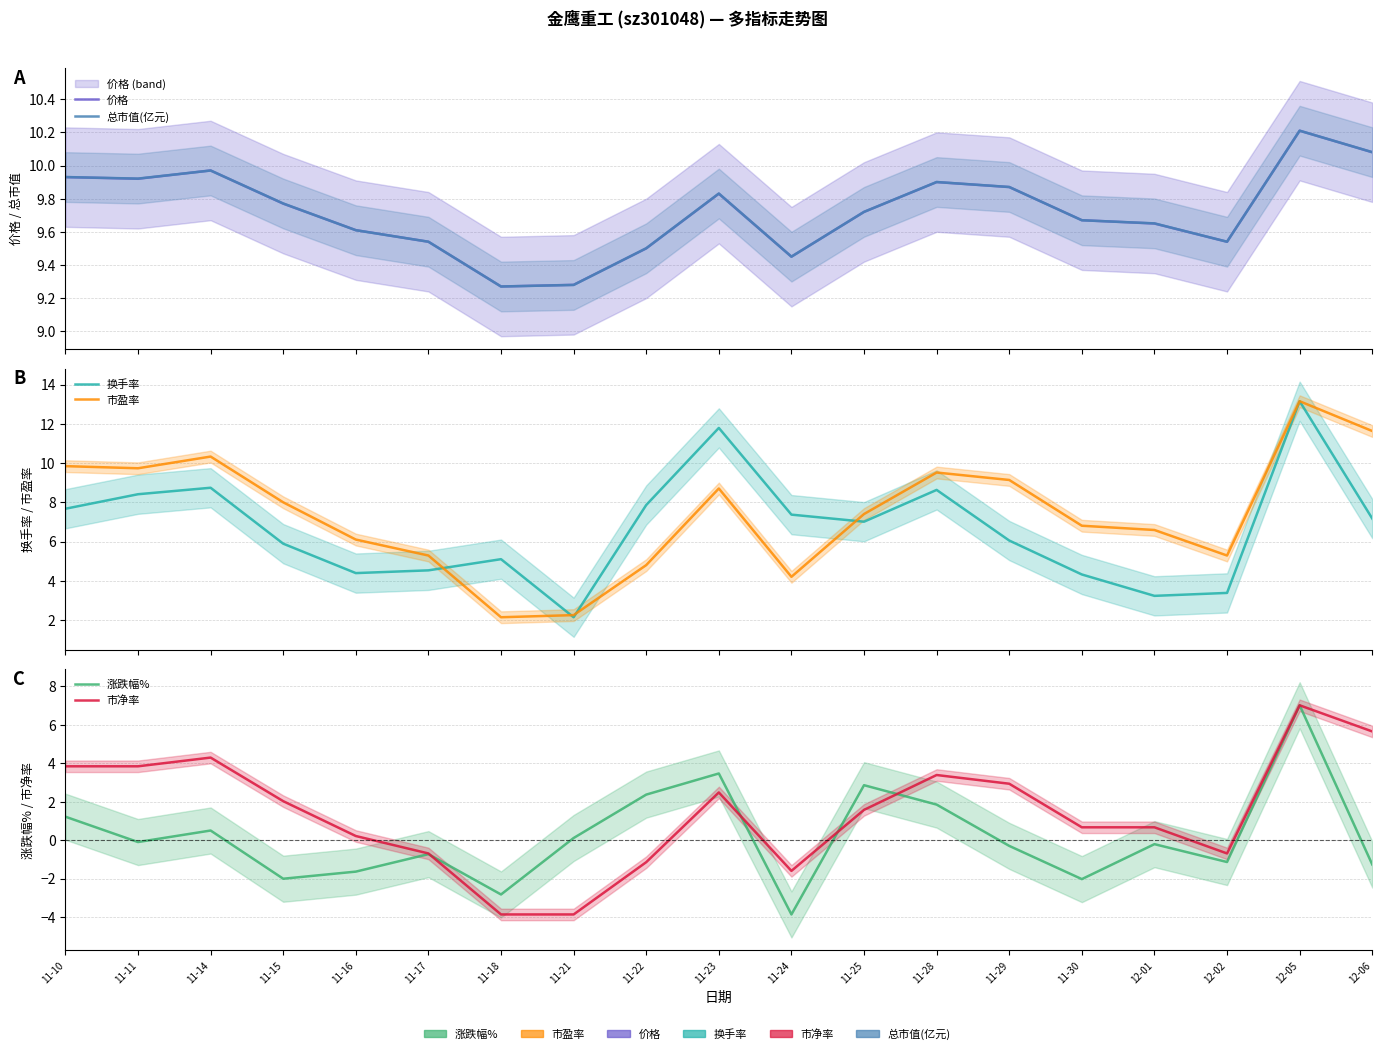

What is the highest value of the 市净率 series?

7.0